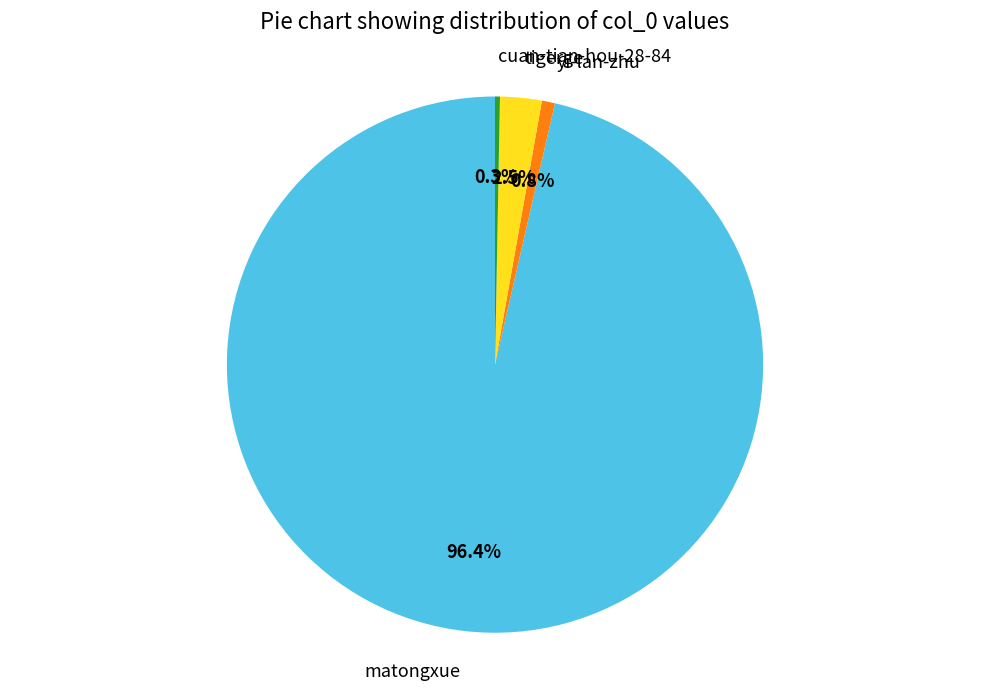

What percentage is NOT represented by tigerge?

97.5%